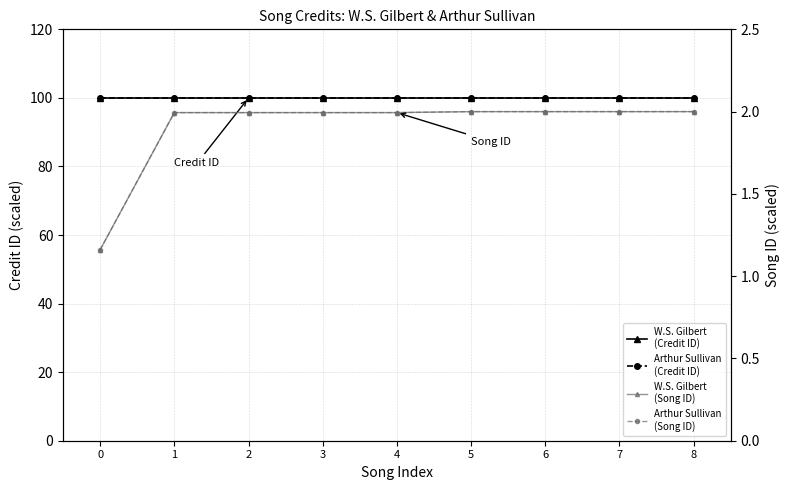

True or false: Arthur Sullivan
(Song ID) and W.S. Gilbert
(Credit ID) intersect in this chart.

False